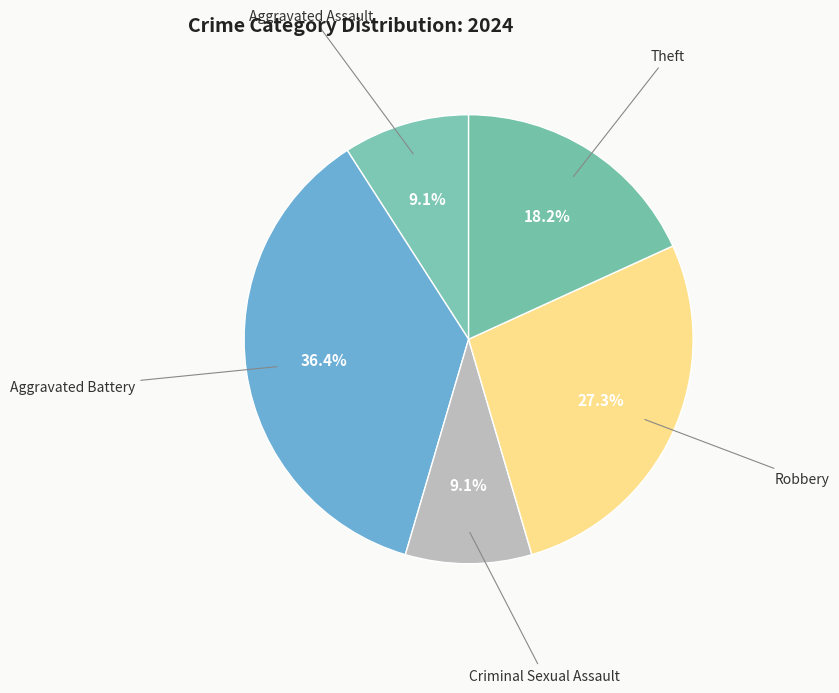

Which category has the biggest portion of the pie?

Aggravated Battery